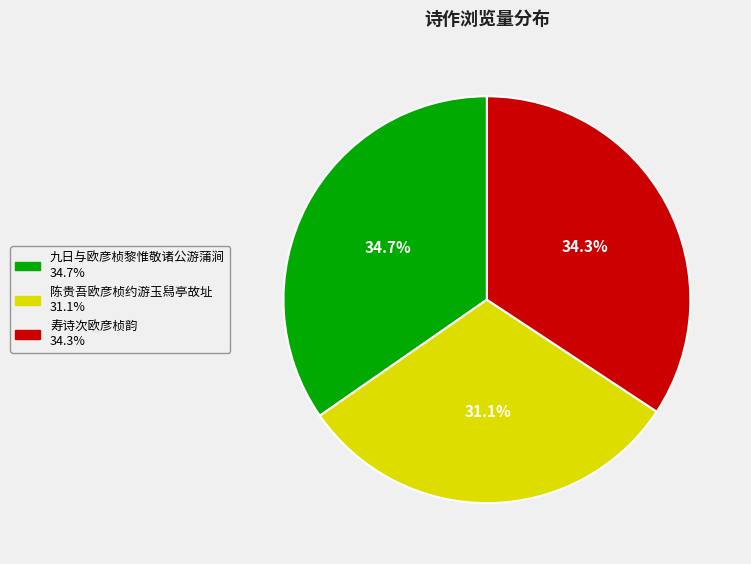

To the nearest percent, what is the combined percentage of 寿诗次欧彦桢韵 and 九日与欧彦桢黎惟敬诸公游蒲涧?

69%